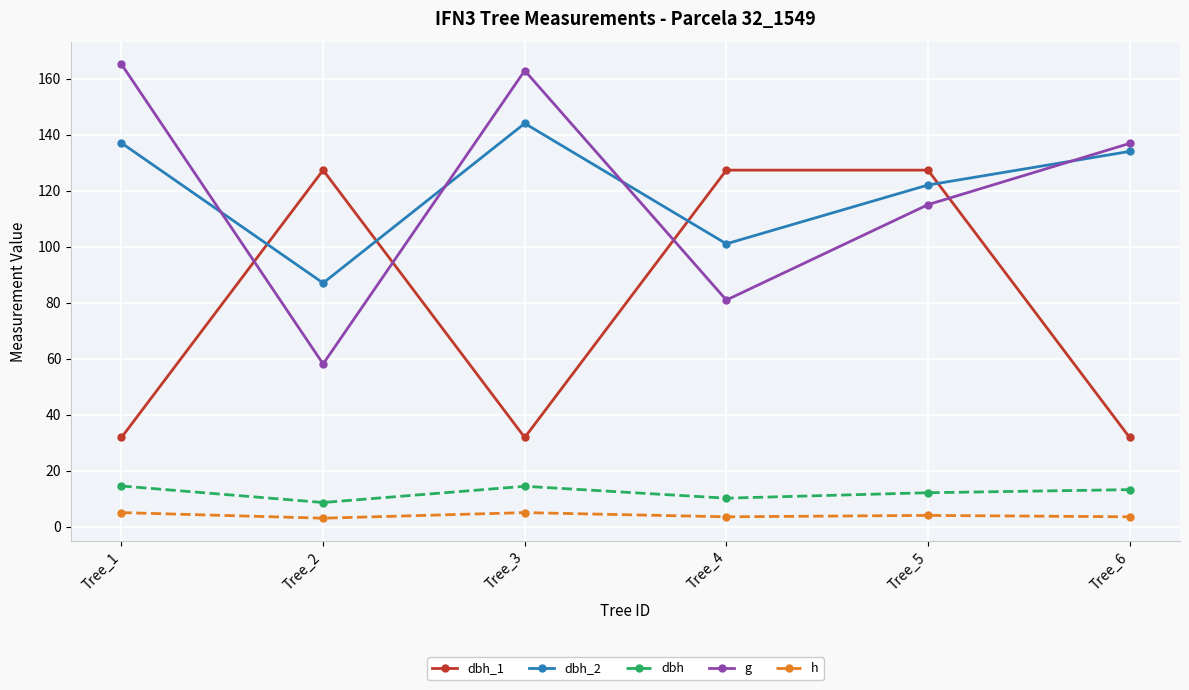

Where is dbh_2 nearest to the value 115?

Tree_5